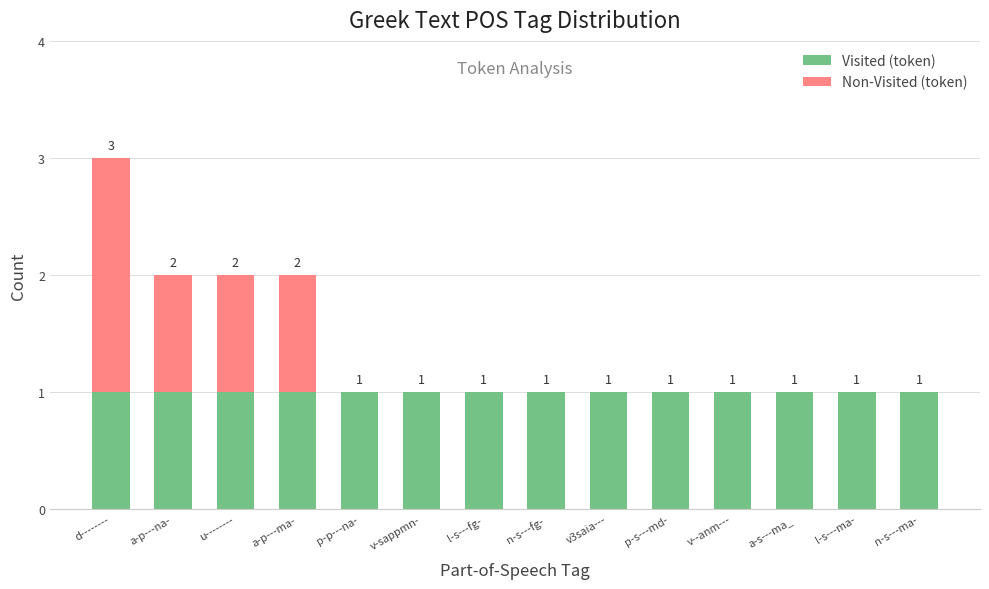

What is the sum of all Visited (token) values?

14